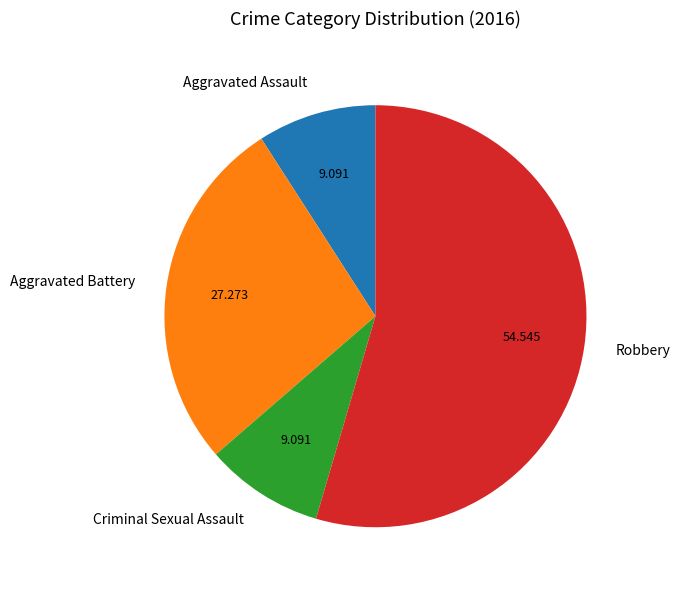

Which category has the biggest portion of the pie?

Robbery